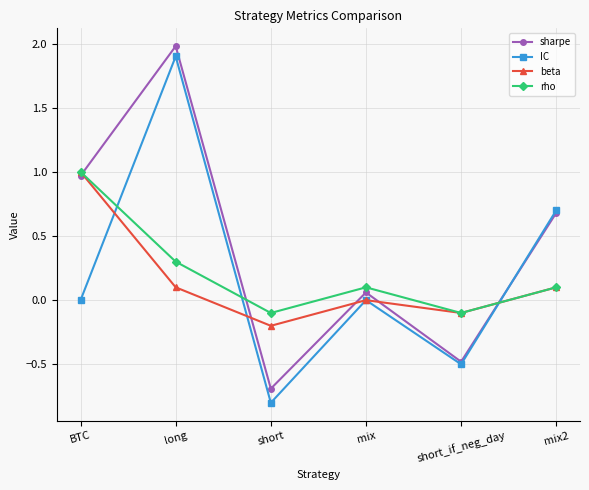

Is the value of IC at mix2 greater than the value of rho at mix2?

Yes